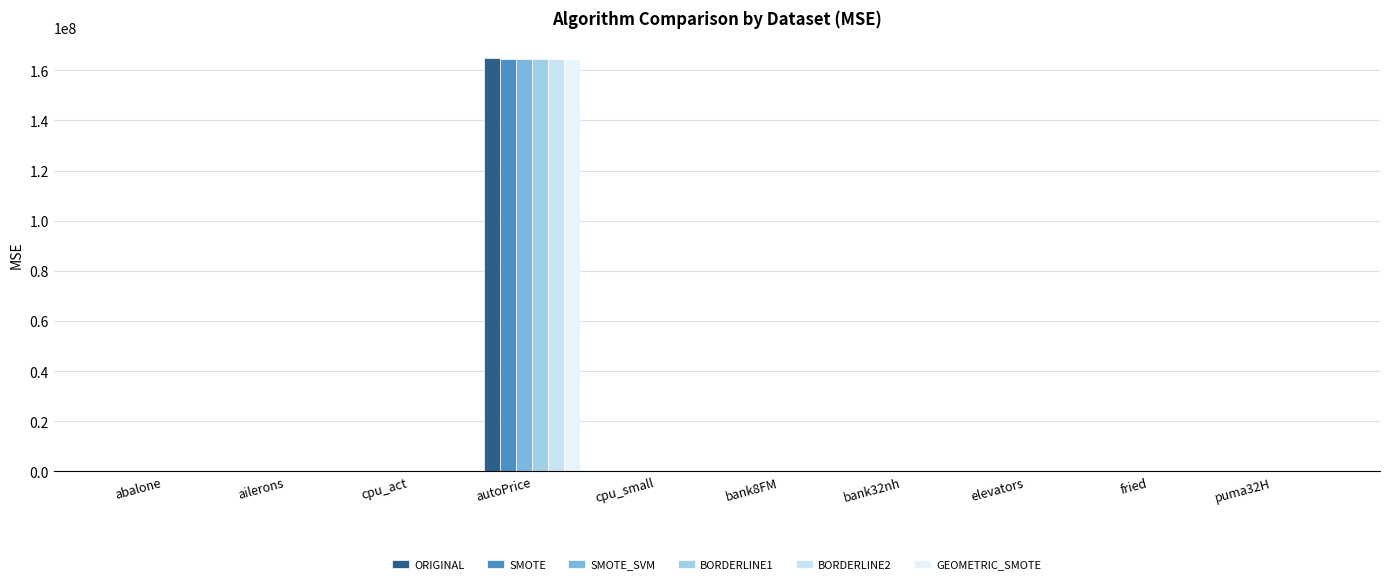

Between autoPrice and fried, which series saw the biggest shift?

ORIGINAL